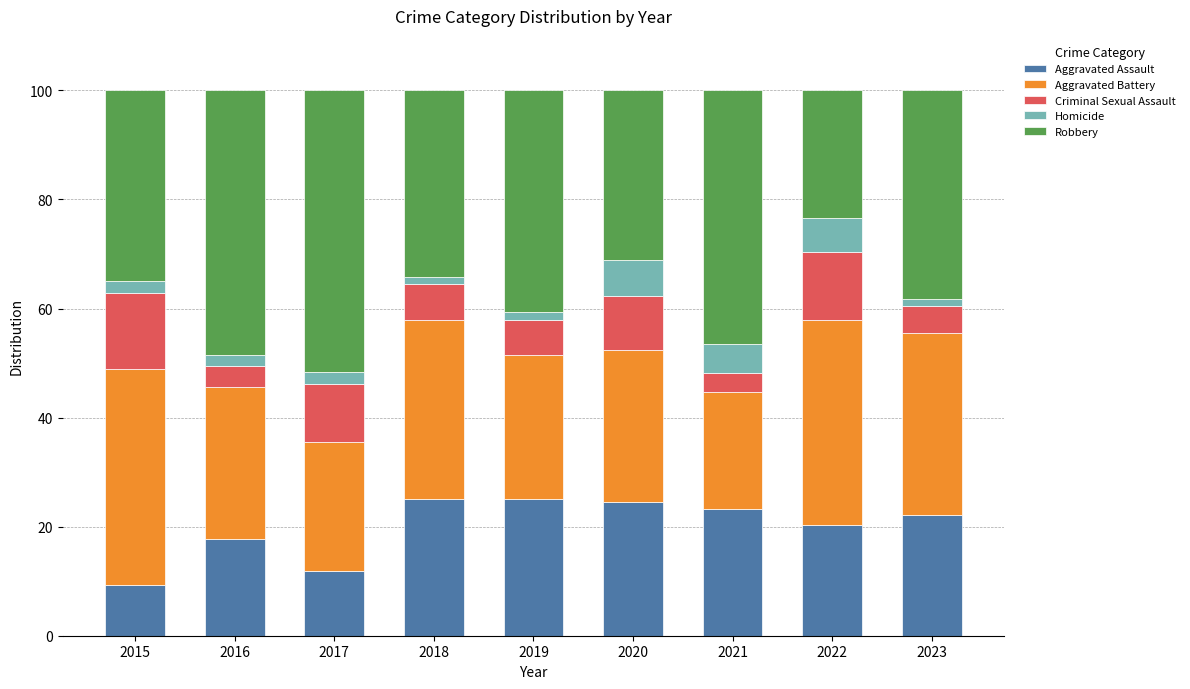

What is the maximum value for Aggravated Assault?

25.0